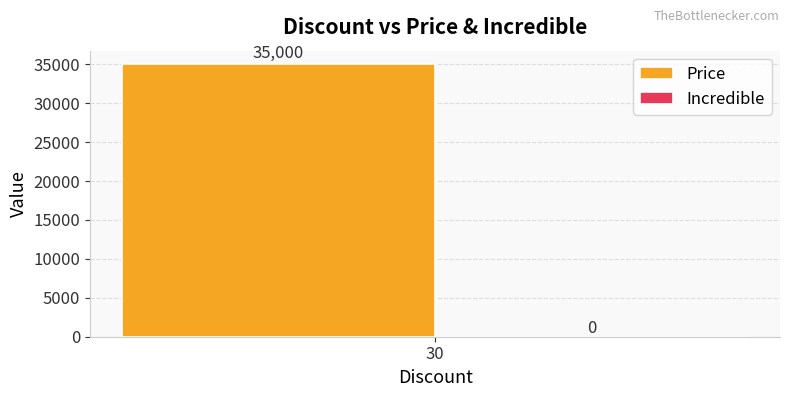

Is the value of Price at 1 greater than the value of Incredible at 1?

Yes